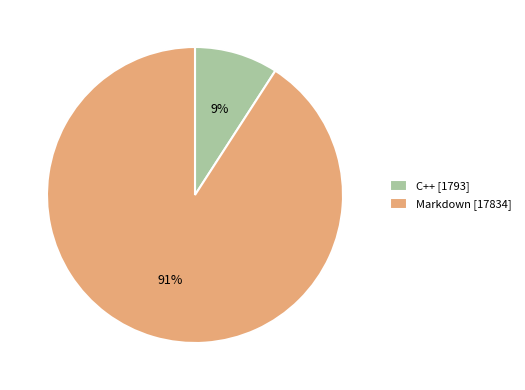

Which category accounts for the majority?

Markdown